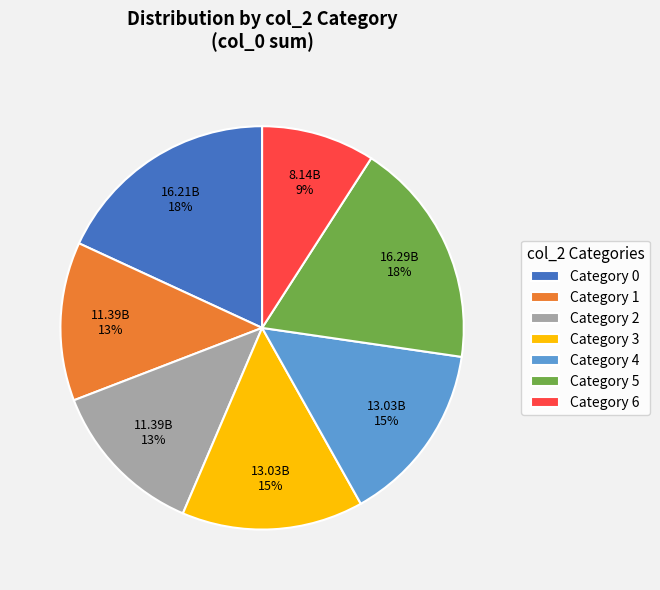

Is there any slice that represents more than half of the pie?

No